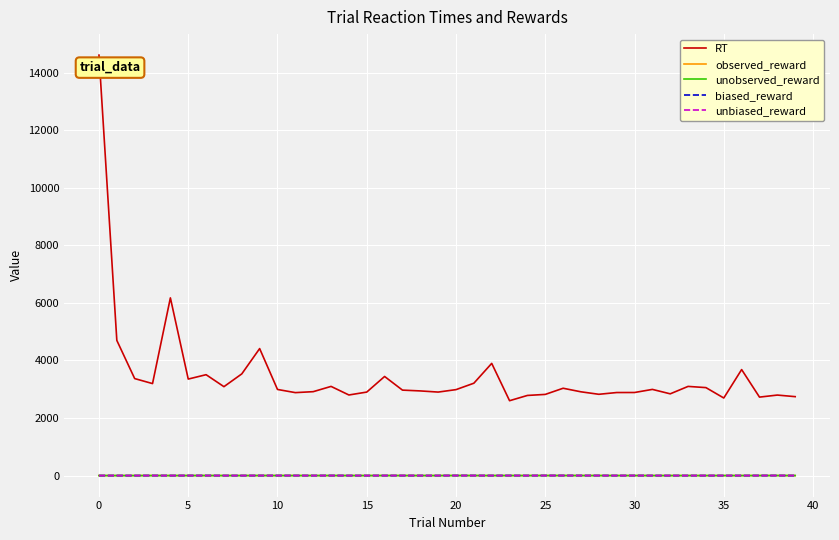

What are all the series names shown in the legend?

RT, observed_reward, unobserved_reward, biased_reward, unbiased_reward